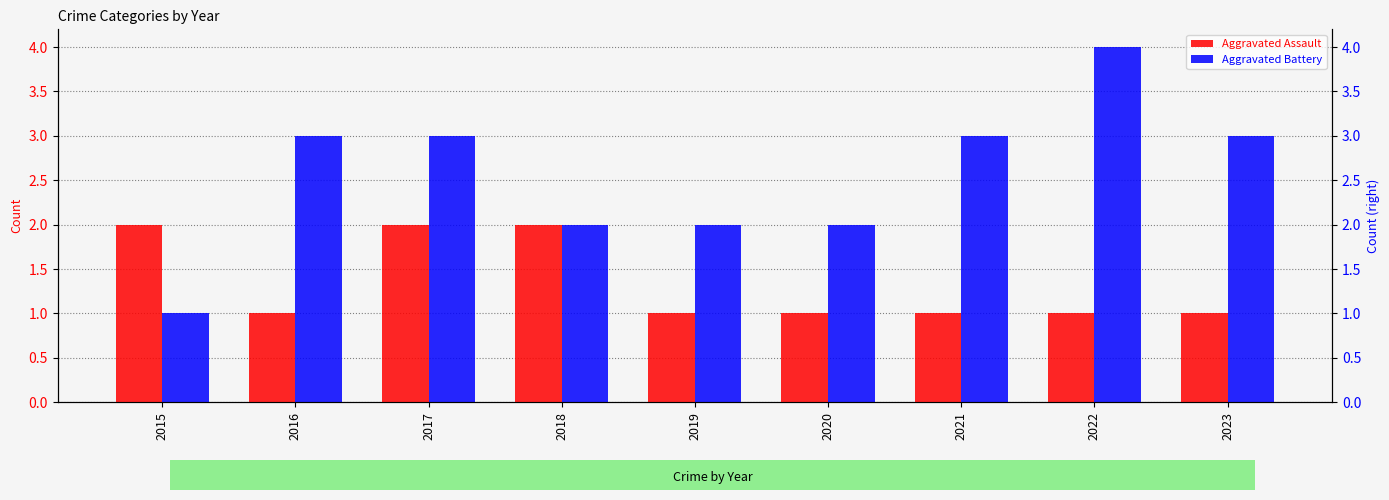

Which series changed the most between 2017 and 2023?

Aggravated Assault